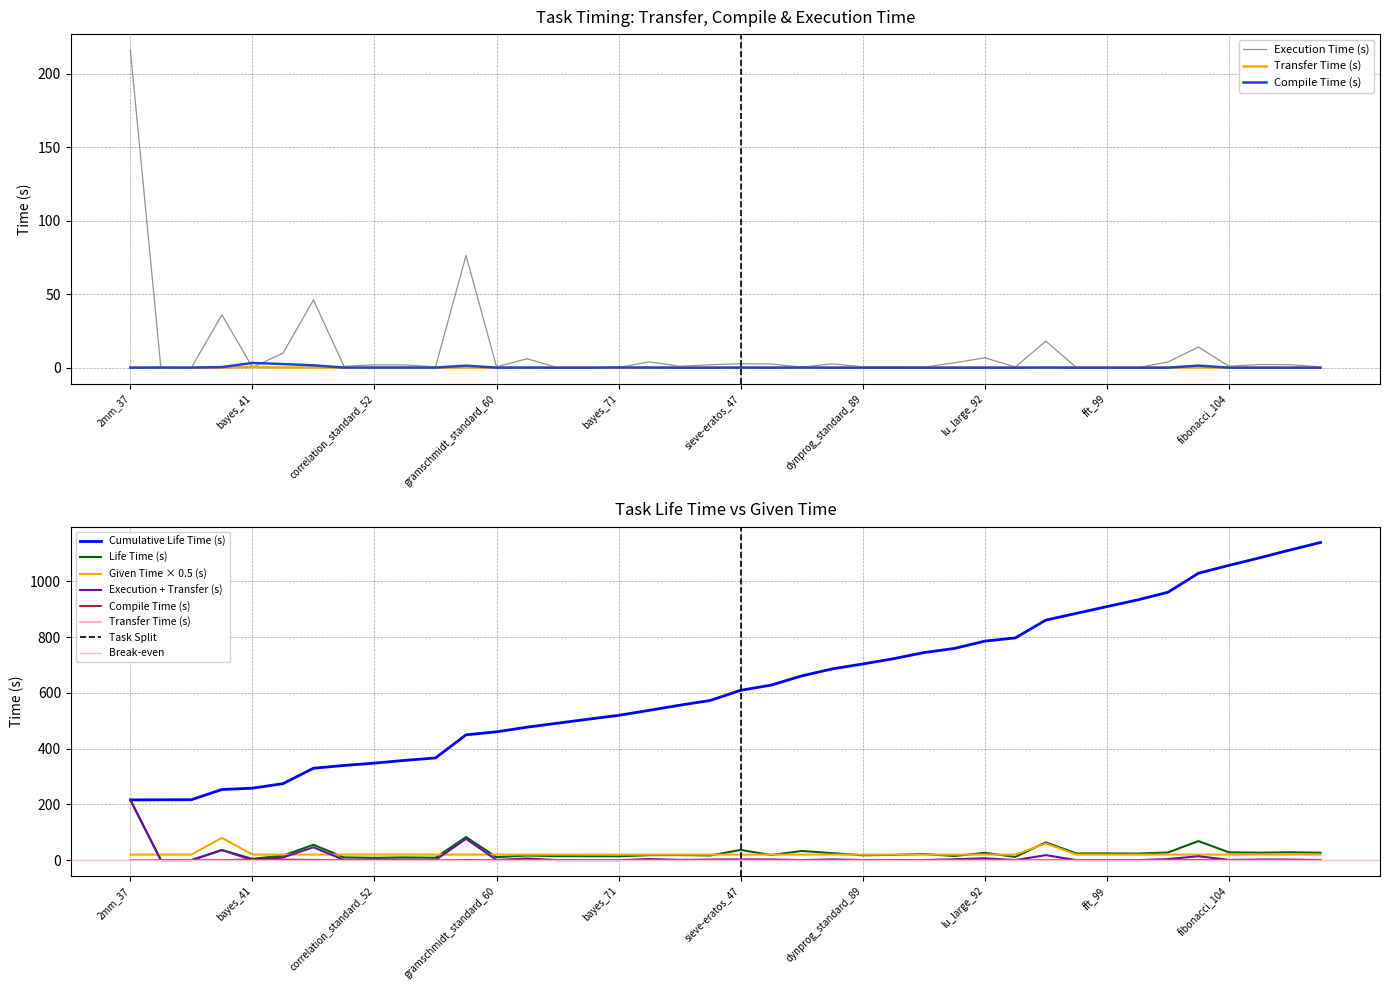

List the series in order of their peak value, lowest first.

Transfer Time (s), Compile Time (s), Execution Time (s), Life Time (s)